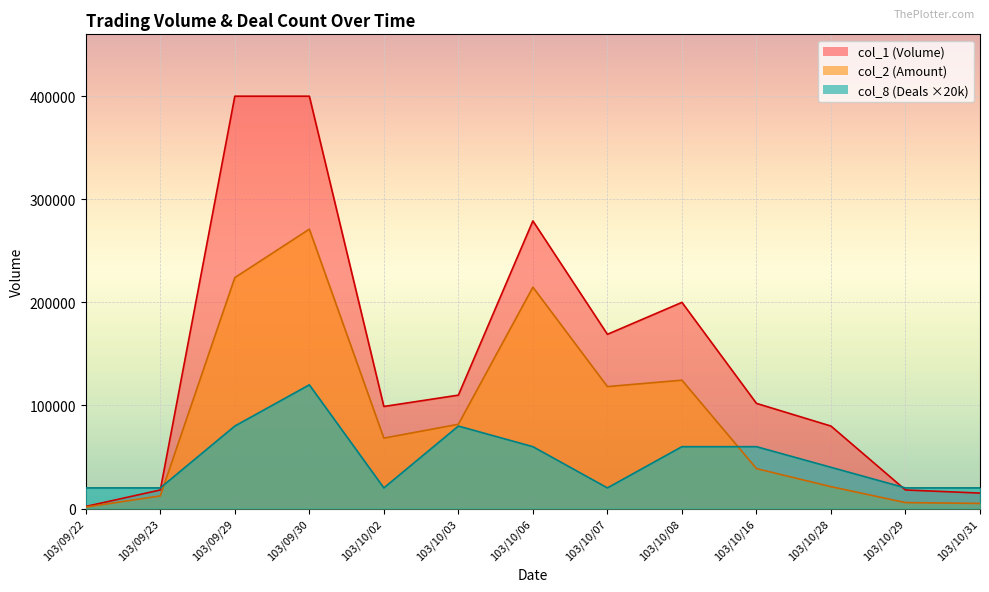

How many lines are shown in the chart?

3